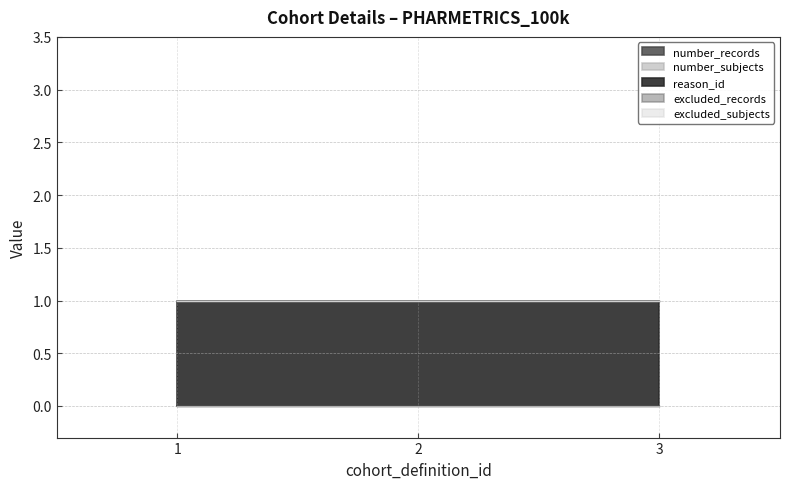

Rank the categories by reason_id value from highest to lowest.

1, 2, 3